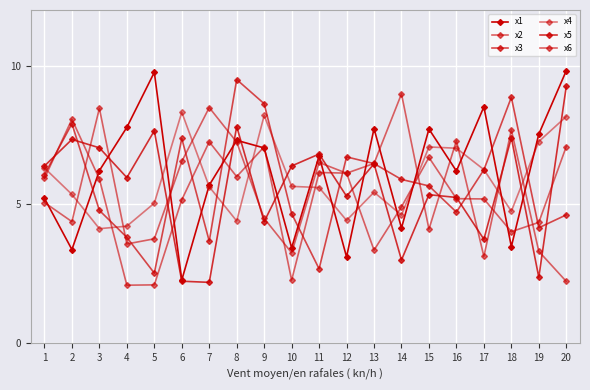

True or false: x6 has a value of 3.9 at 6.

False